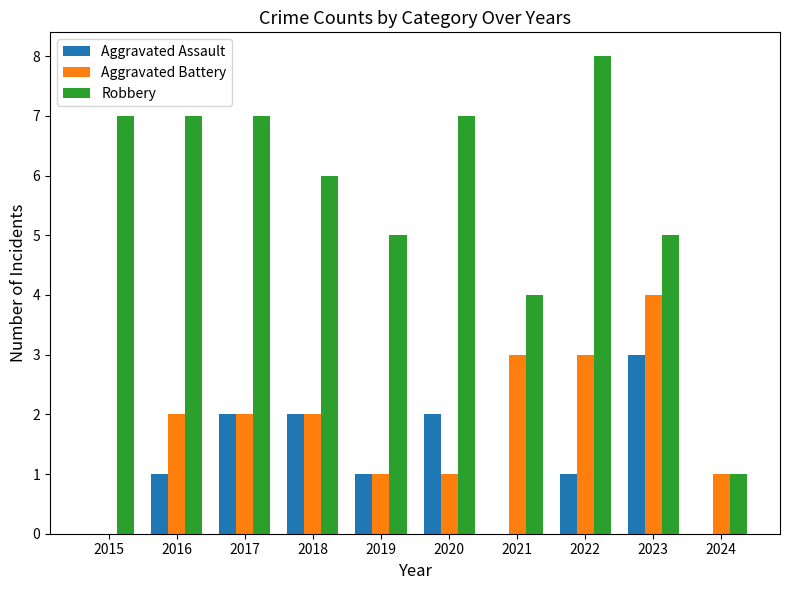

At which category does the chart reach its peak across all series?

2022